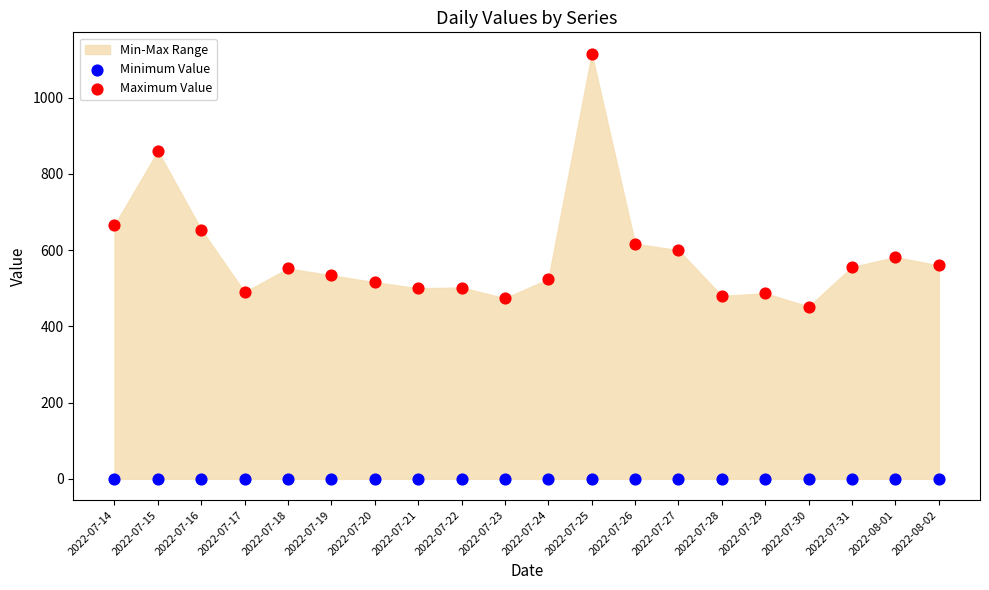

Which series contains the lowest Y value?

Minimum Value